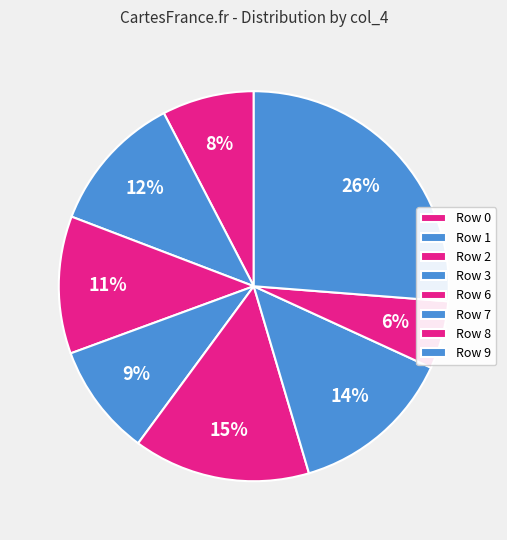

Which slice is the smallest?

Row 8